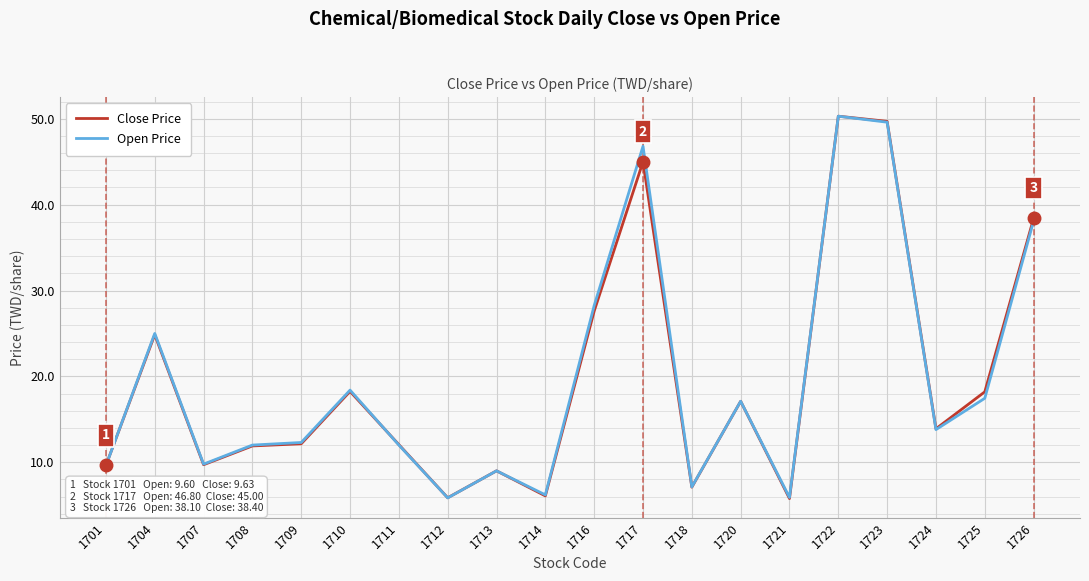

What is the greatest value displayed?

50.3